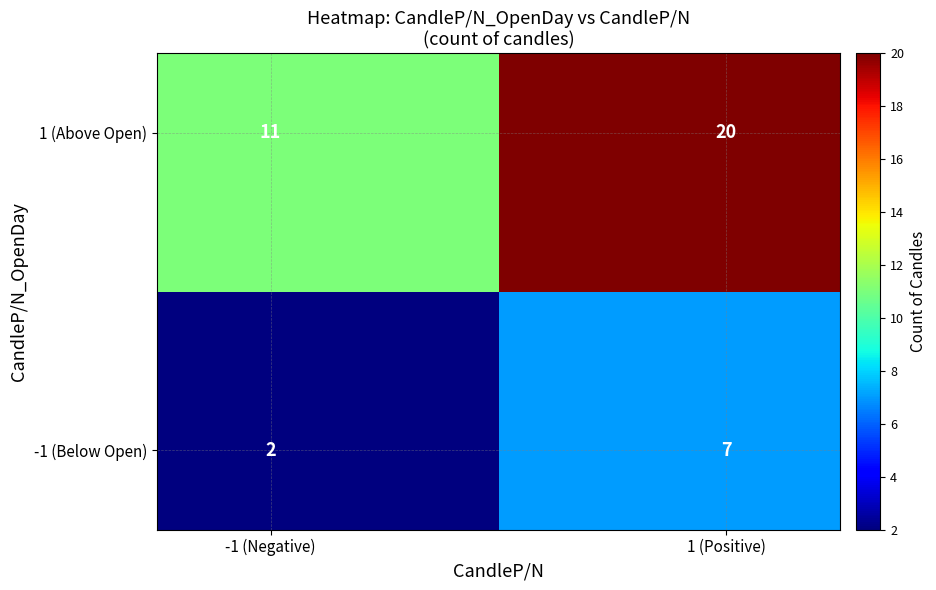

What is the greatest value displayed?

20